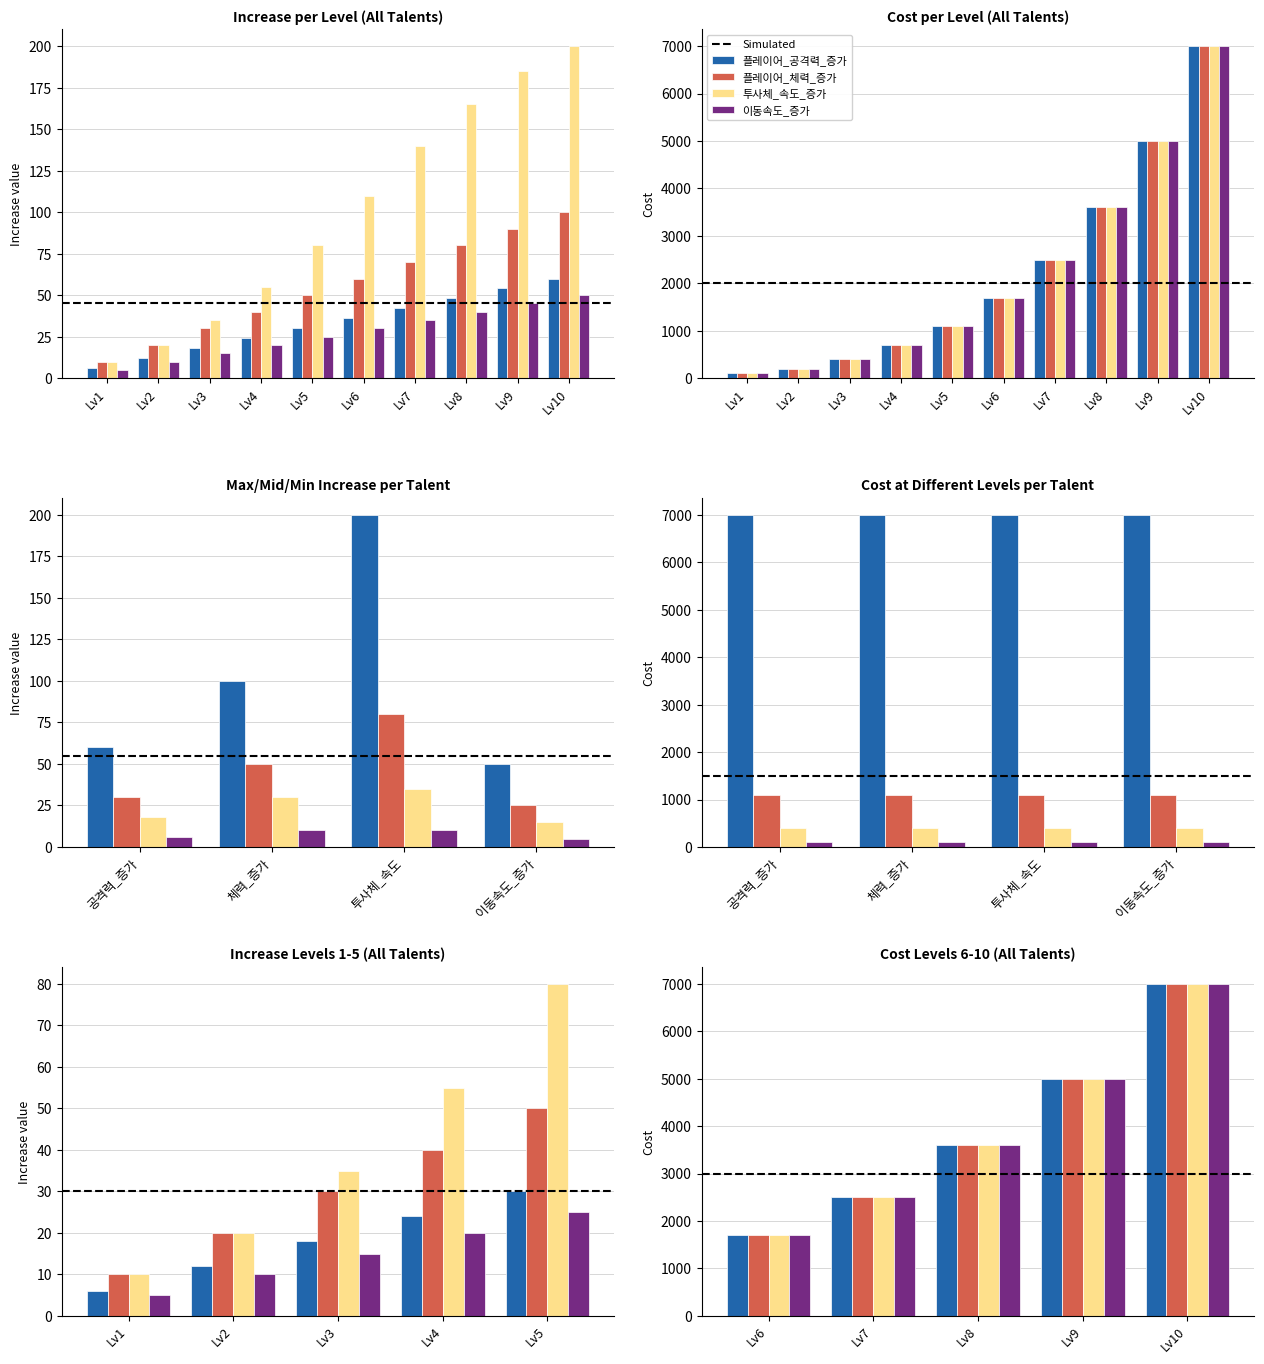

Is it true that level equals 6 at 투사체_속도_증가?

False